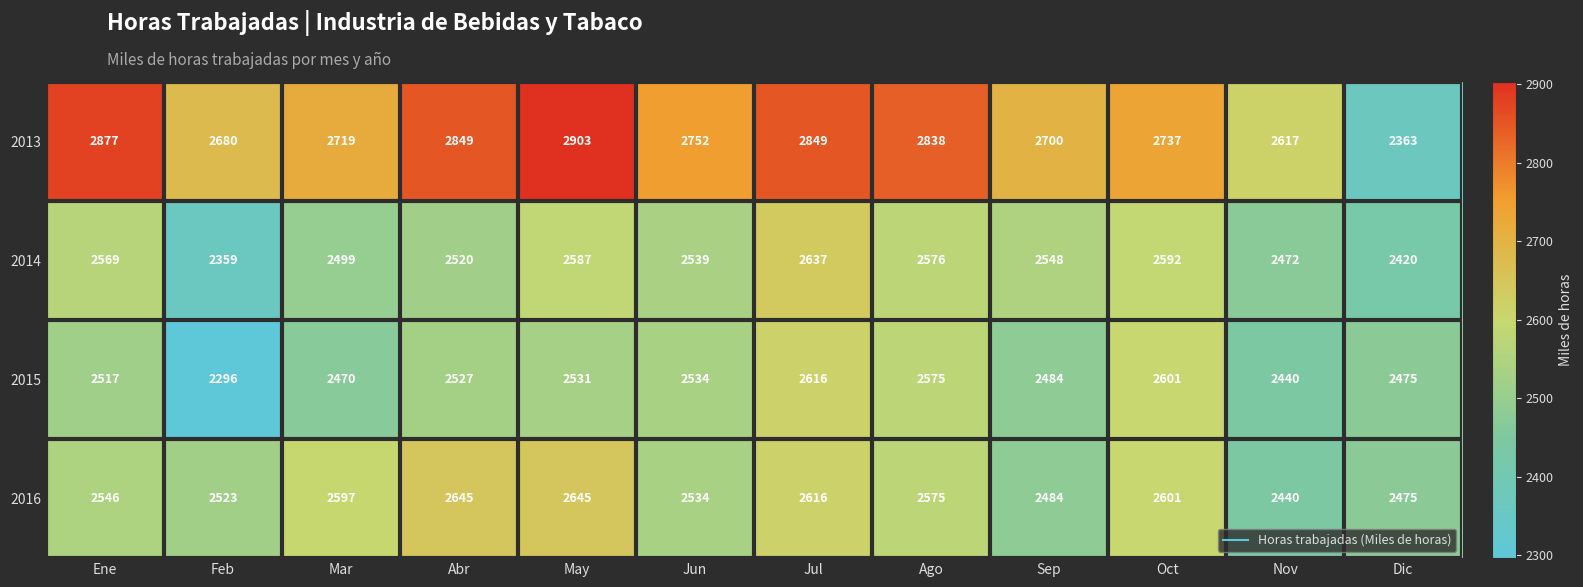

What is the minimum value for 2013?

2363